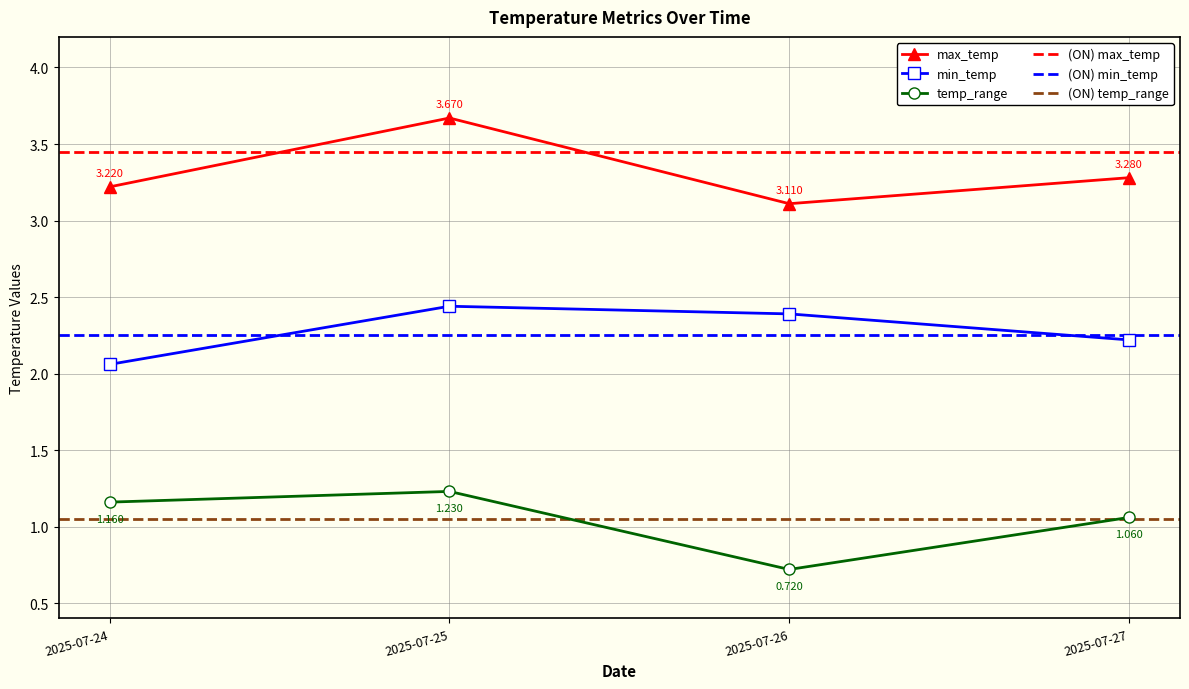

Reading left to right, transcribe all the data shown in this chart.

max_temp: 3.2	3.7	3.1	3.3
min_temp: 2.1	2.4	2.4	2.2
temp_range: 1.2	1.2	0.7	1.1